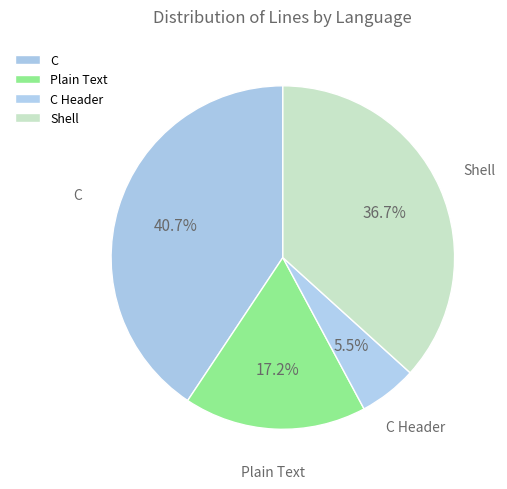

To the nearest percent, what is the difference between the largest and smallest slice percentages?

35%